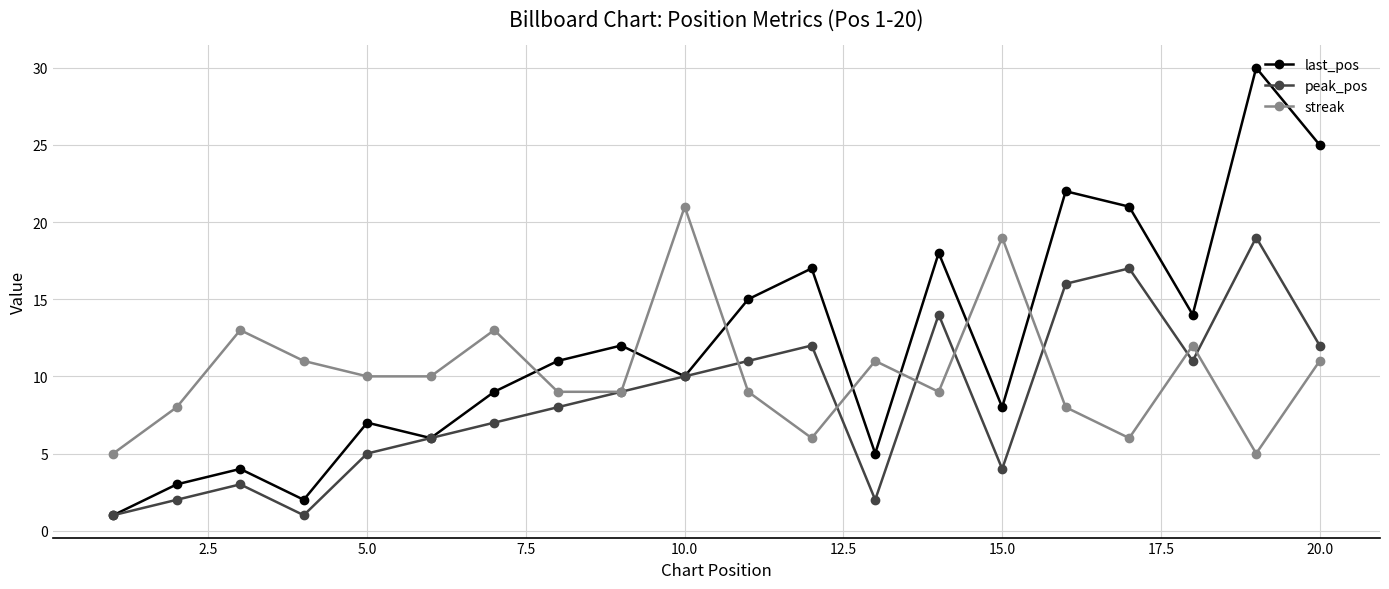

What are all the series names shown in the legend?

last_pos, peak_pos, streak